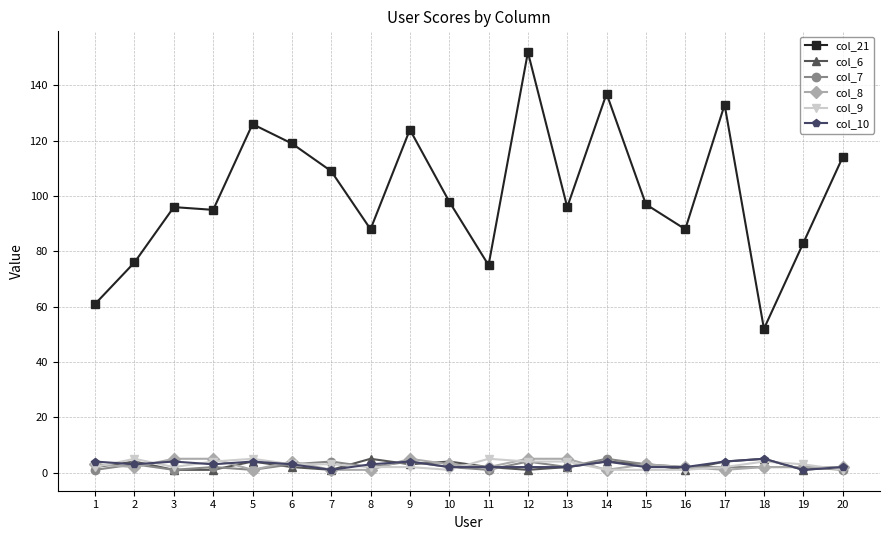

How many distinct data groups are displayed?

6